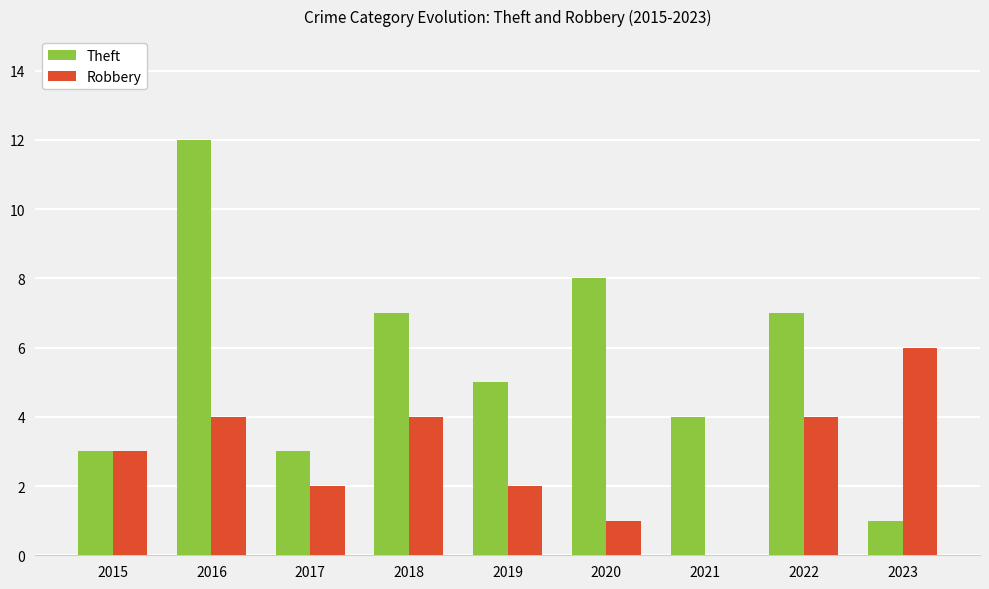

The value of Robbery at 2019 is 1. True or false?

False